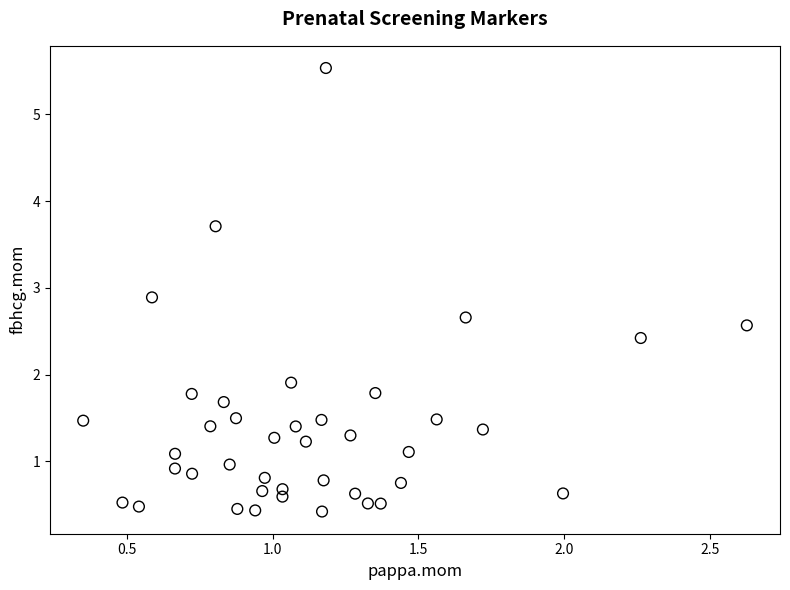

What is the range of X values (max minus min)?

2.3